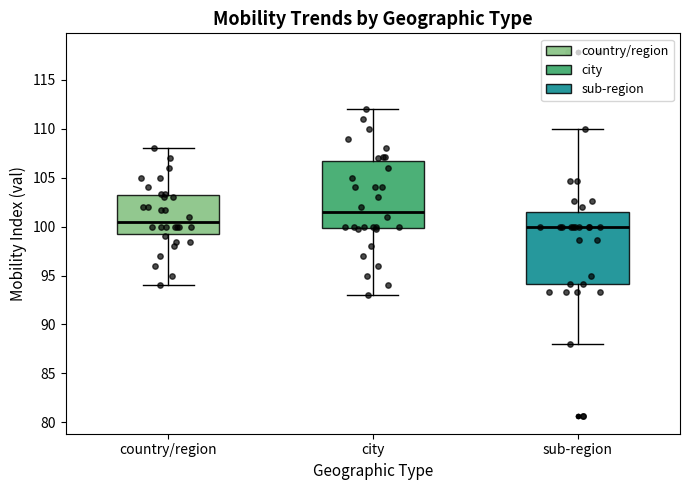

Reading left to right, transcribe this box plot: for each box, give where its median line is, the range the box spans, and where its two whiskers end, as read against the y-axis. The values are not printed on the chart, so give them approximately, as read against the axis.

country/region: median 100.5, box 99.5 to 103.0, whiskers 94.0 to 108.0
city: median 101.5, box 100.0 to 107.0, whiskers 93.0 to 112.0
sub-region: median 100.0, box 94.0 to 101.5, whiskers 88.0 to 110.0